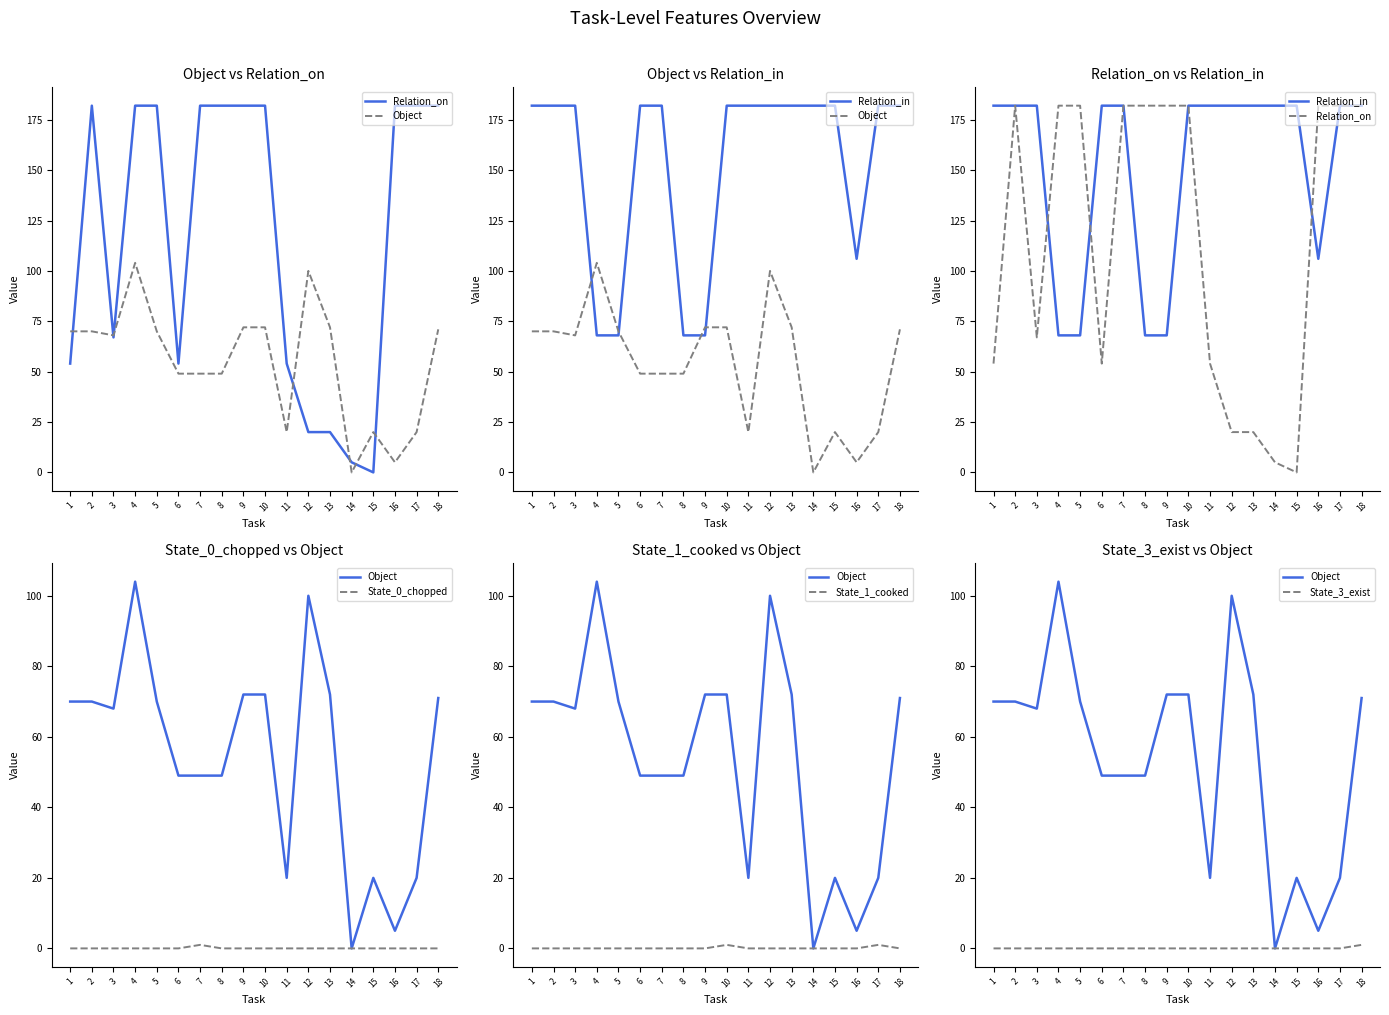

Reading left to right, list all the values displayed in this chart.

Relation_on: 54	182	67	182	182	54	182	182	182	182	54	20	20	5	0	182	182	182
Object: 70	70	68	104	70	49	49	49	72	72	20	100	72	0	20	5	20	71
Relation_in: 182	182	182	68	68	182	182	68	68	182	182	182	182	182	182	106	182	182
State_0_chopped: 0	0	0	0	0	0	1	0	0	0	0	0	0	0	0	0	0	0
State_1_cooked: 0	0	0	0	0	0	0	0	0	1	0	0	0	0	0	0	1	0
State_3_exist: 0	0	0	0	0	0	0	0	0	0	0	0	0	0	0	0	0	1